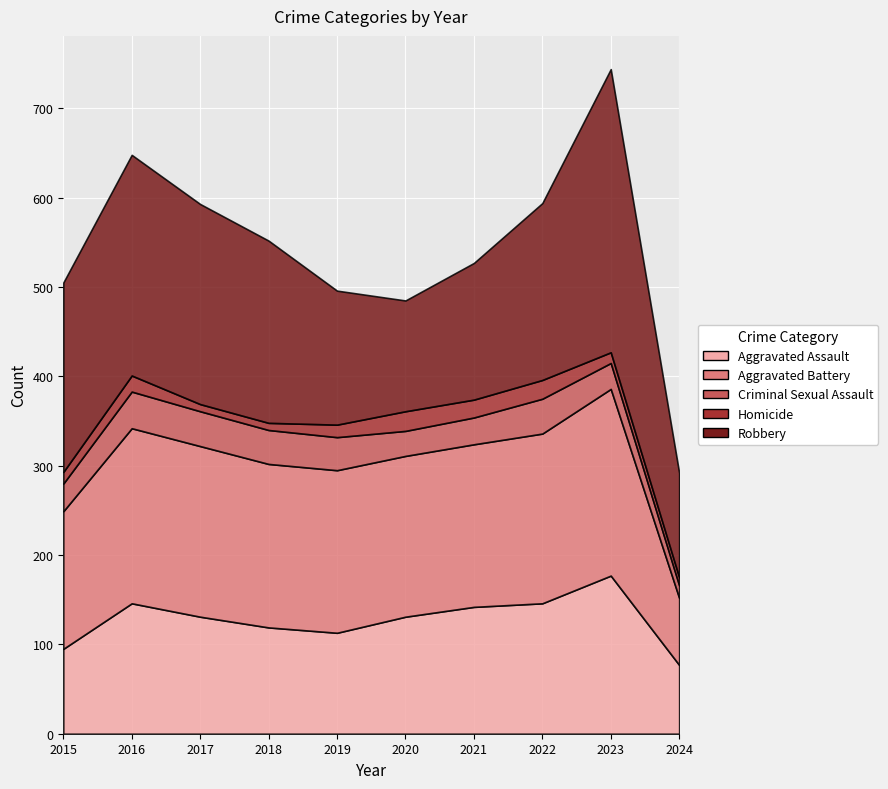

At 2018, list the series in order from smallest to largest.

Homicide, Criminal Sexual Assault, Aggravated Assault, Aggravated Battery, Robbery